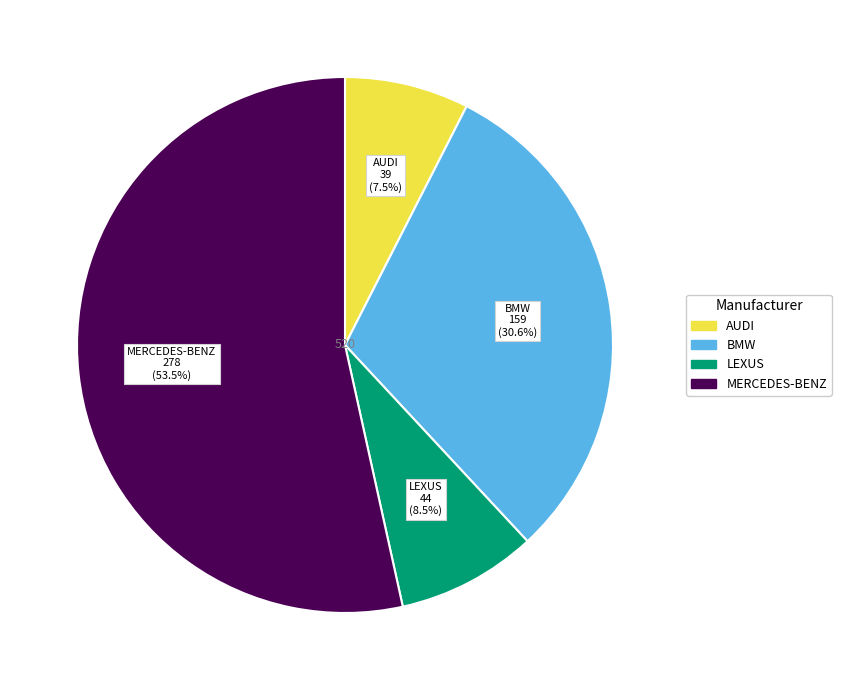

Do MERCEDES-BENZ and LEXUS together represent more than half of the pie?

Yes